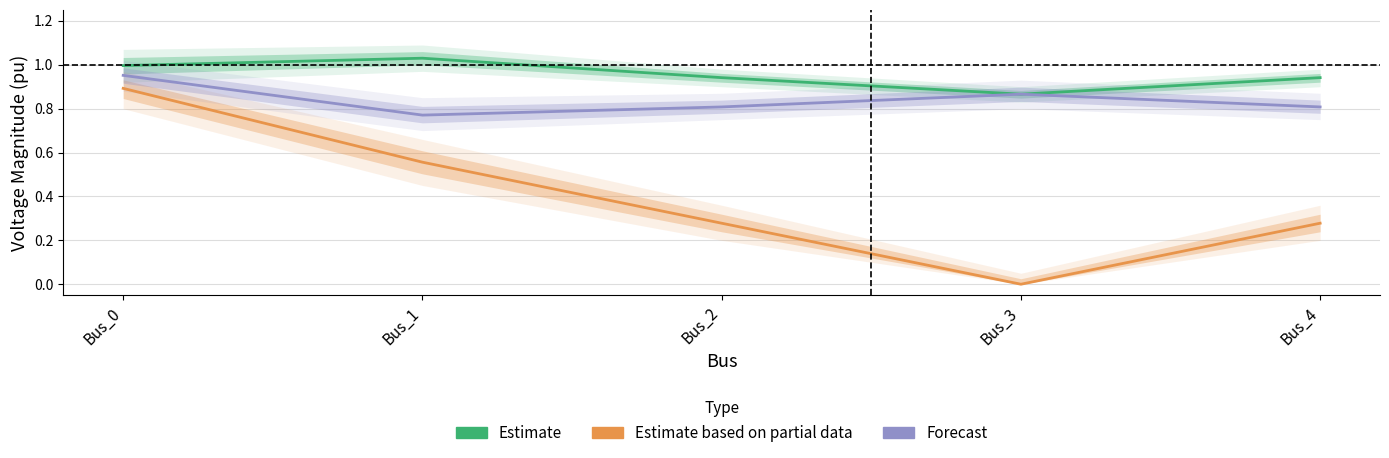

Reading left to right, transcribe all the data shown in this chart.

Estimate: Bus_0=1.0	Bus_1=1.0	Bus_2=0.9	Bus_3=0.9	Bus_4=0.9
Estimate based on partial data: Bus_0=0.9	Bus_1=0.6	Bus_2=0.3	Bus_3=0.0	Bus_4=0.3
Forecast: Bus_0=1.0	Bus_1=0.8	Bus_2=0.8	Bus_3=0.9	Bus_4=0.8